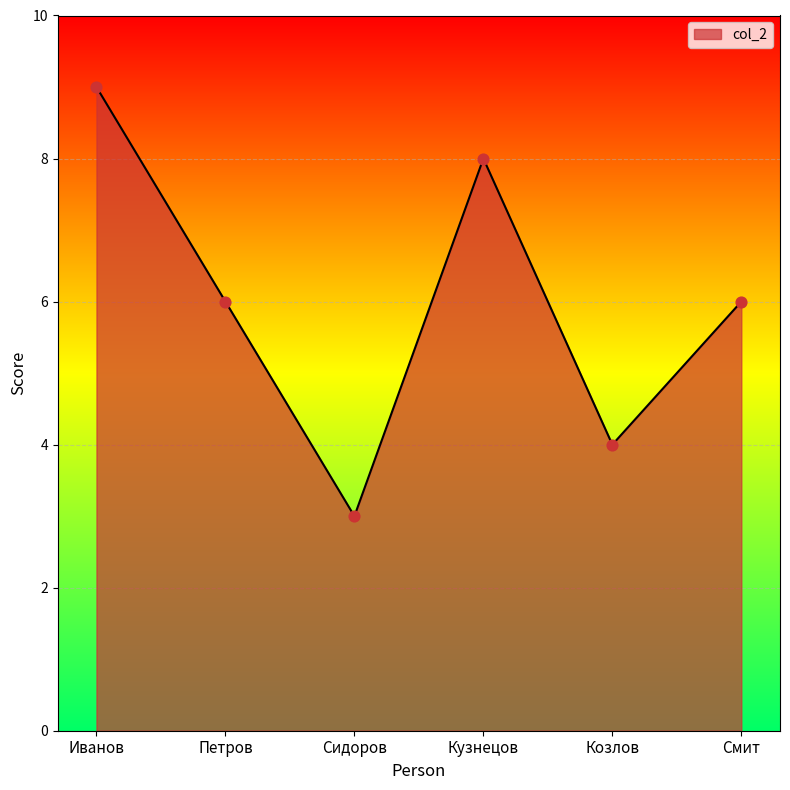

What is the change in value from Иванов to Сидоров?

-6